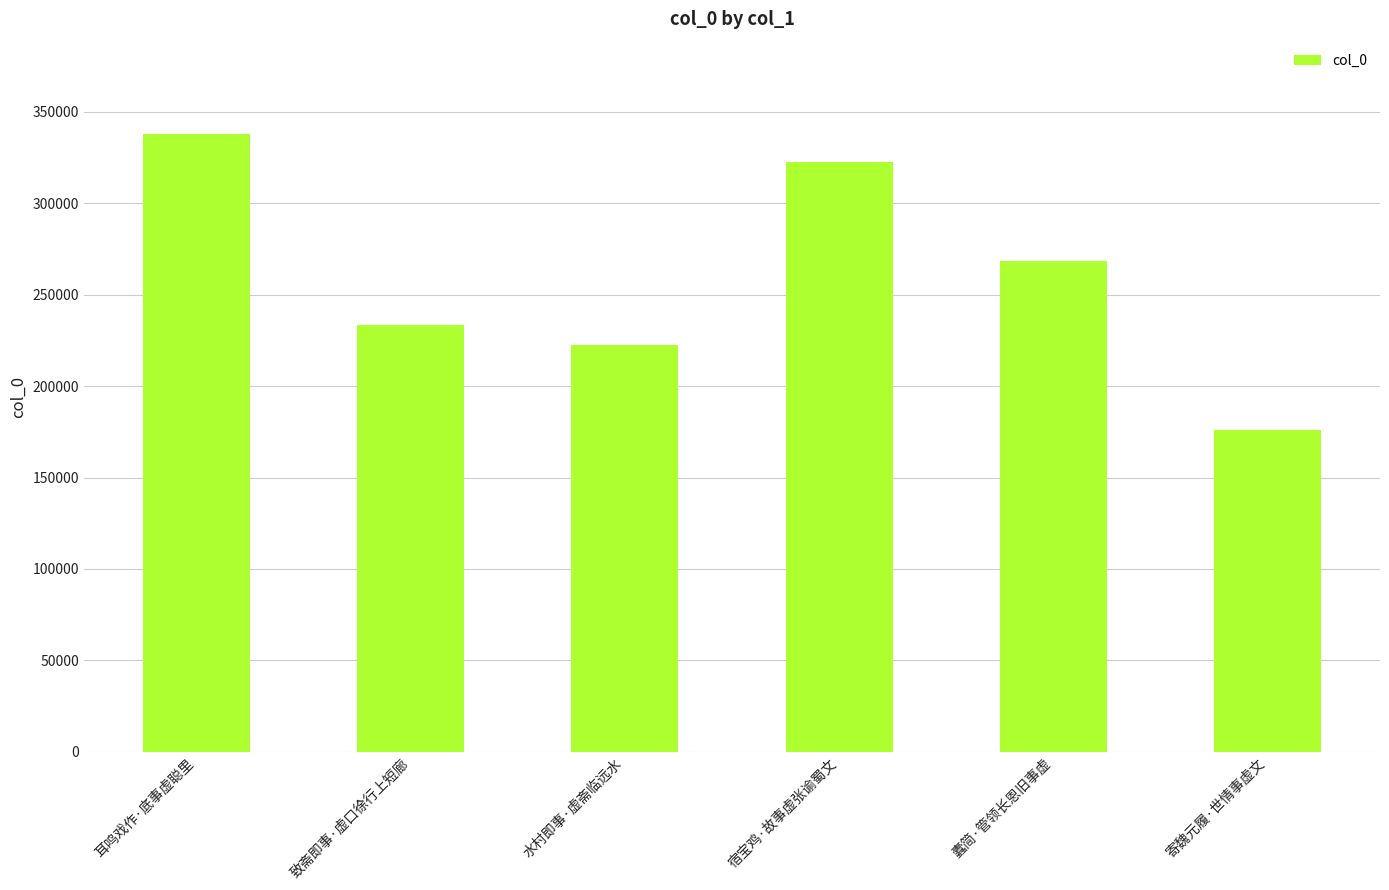

How many bars are there in total?

6